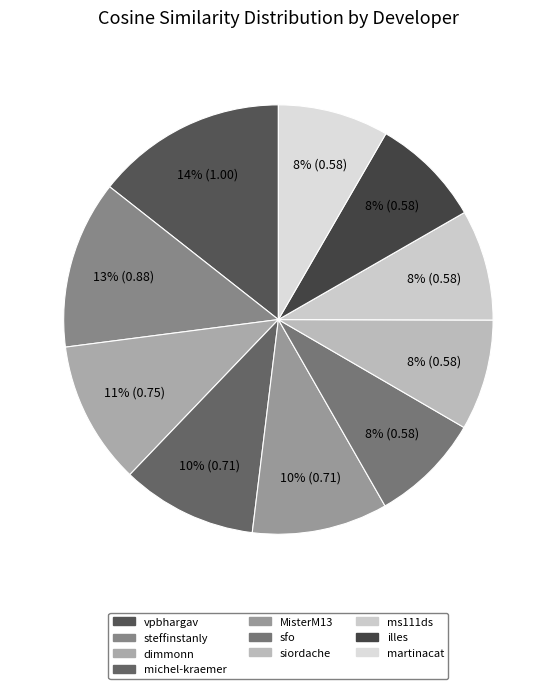

How many segments does this pie chart have?

10